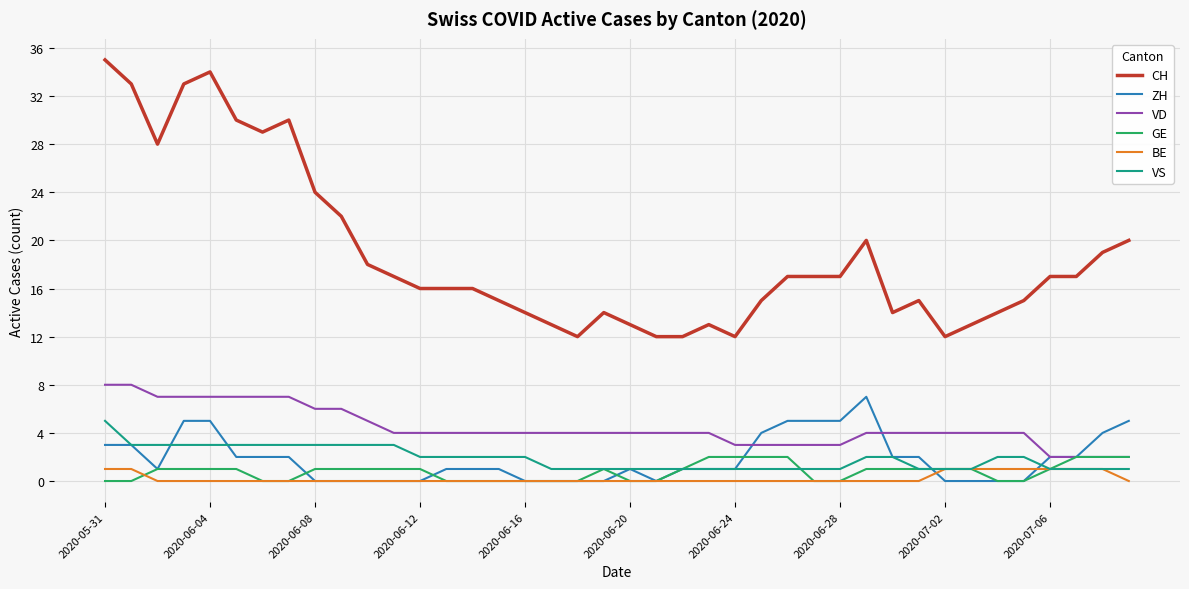

True or false: CH and VD cross at least once.

False